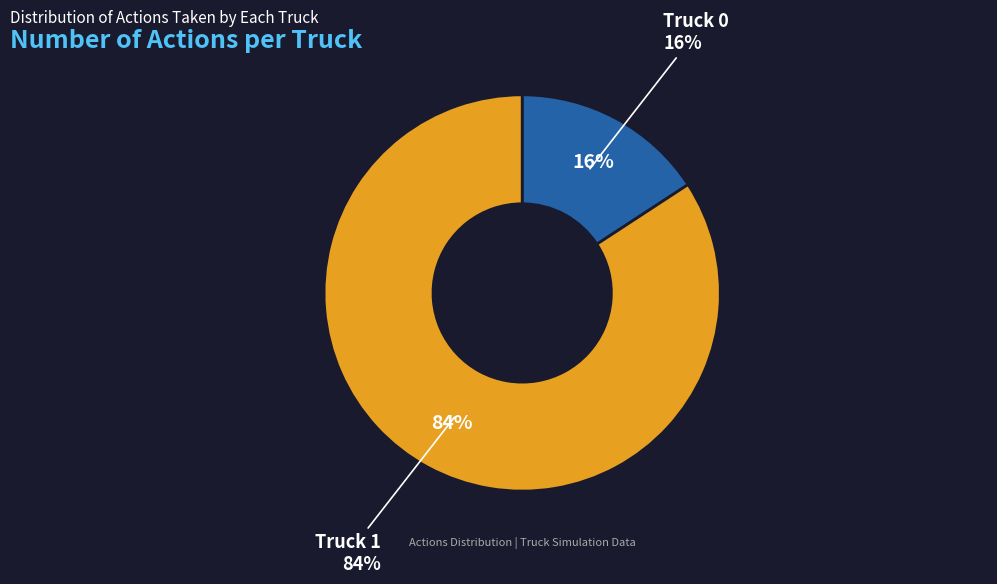

Approximately how many times larger is the value at Truck 1 compared to Truck 0?

5.3